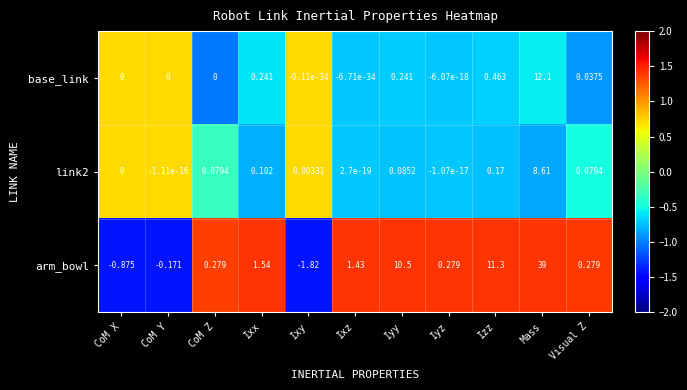

At which category is the sum across all series the highest?

Mass